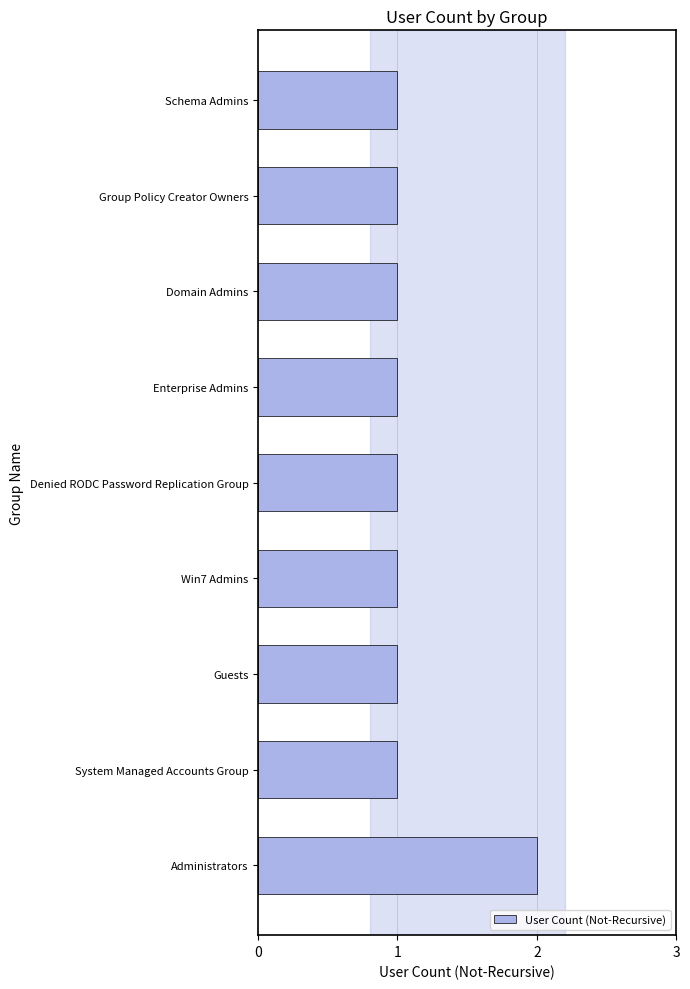

The value at Schema Admins is 1. True or false?

True